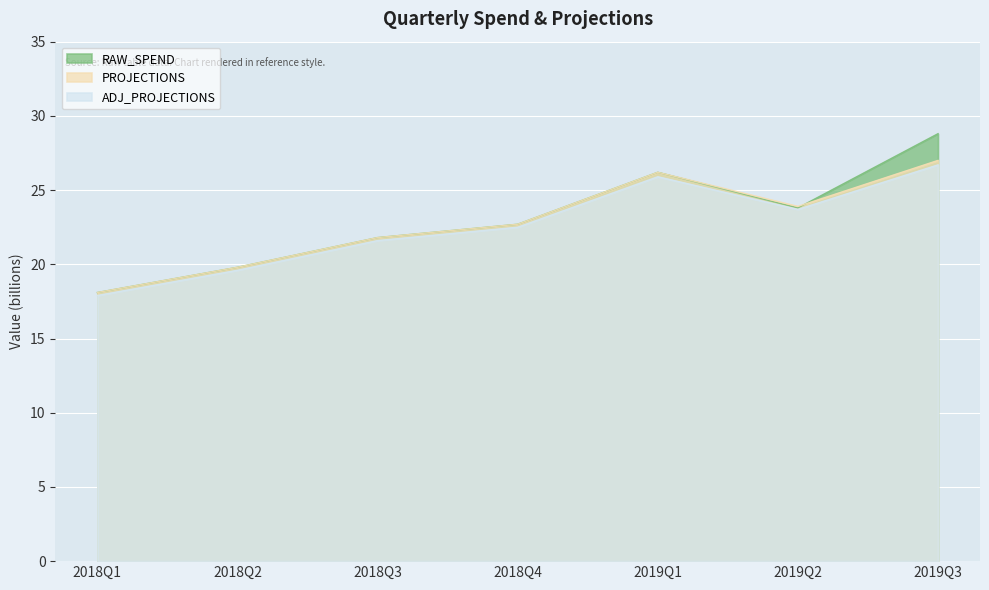

Reading left to right, what are all the values shown in this chart?

RAW_SPEND: 18.1	19.8	21.8	22.7	26.2	23.8	28.8
PROJECTIONS: 18.1	19.8	21.8	22.7	26.2	23.9	27.0
ADJ_PROJECTIONS: 17.9	19.6	21.6	22.5	25.9	23.7	26.7